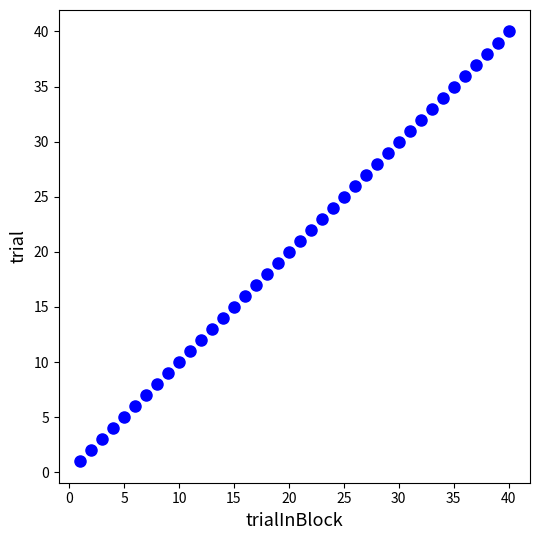

What is the range of X values (max minus min)?

39